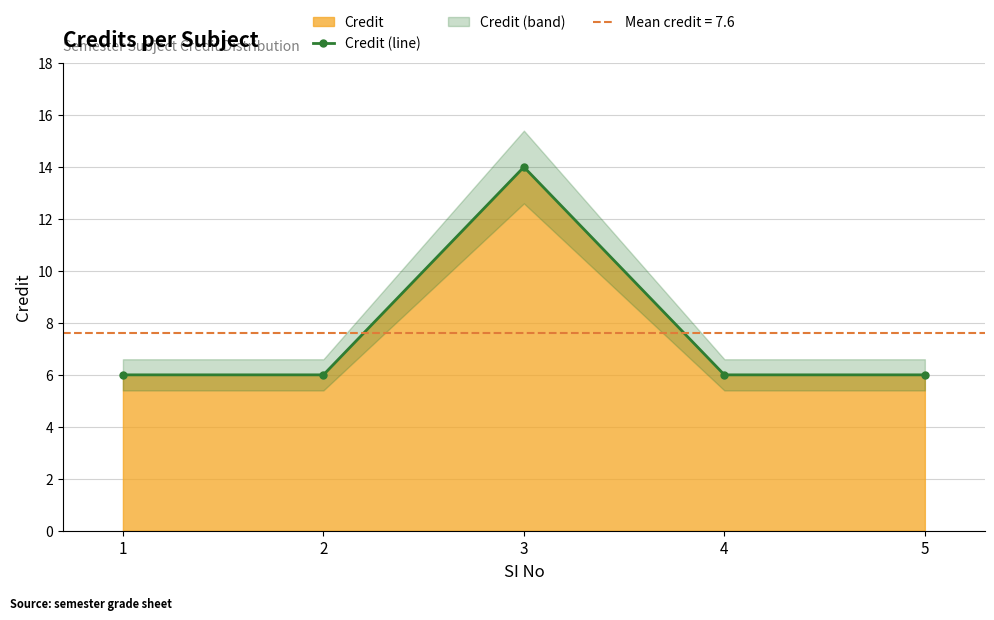

What is the maximum value shown in the chart?

14